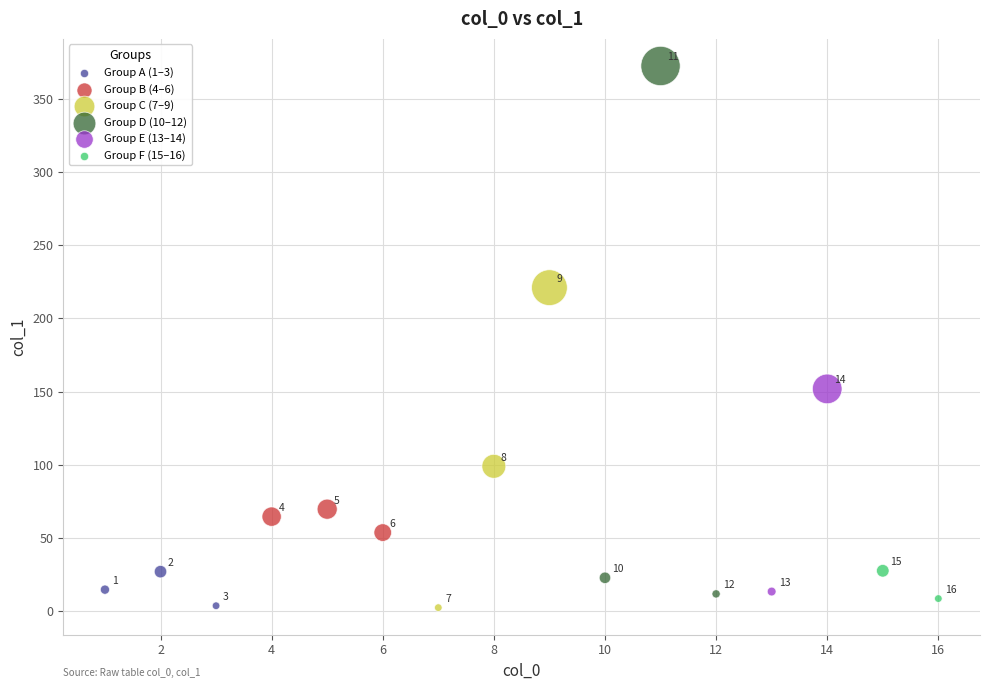

Which series contains the lowest Y value?

Group C (7–9)